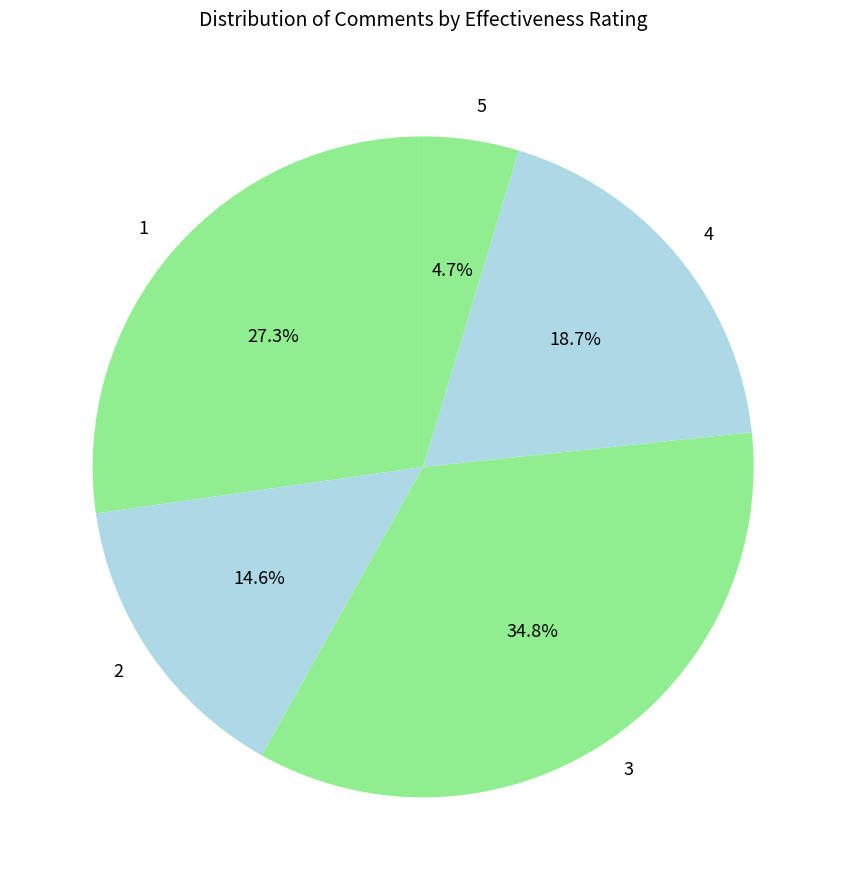

How many slices are in this pie chart?

5